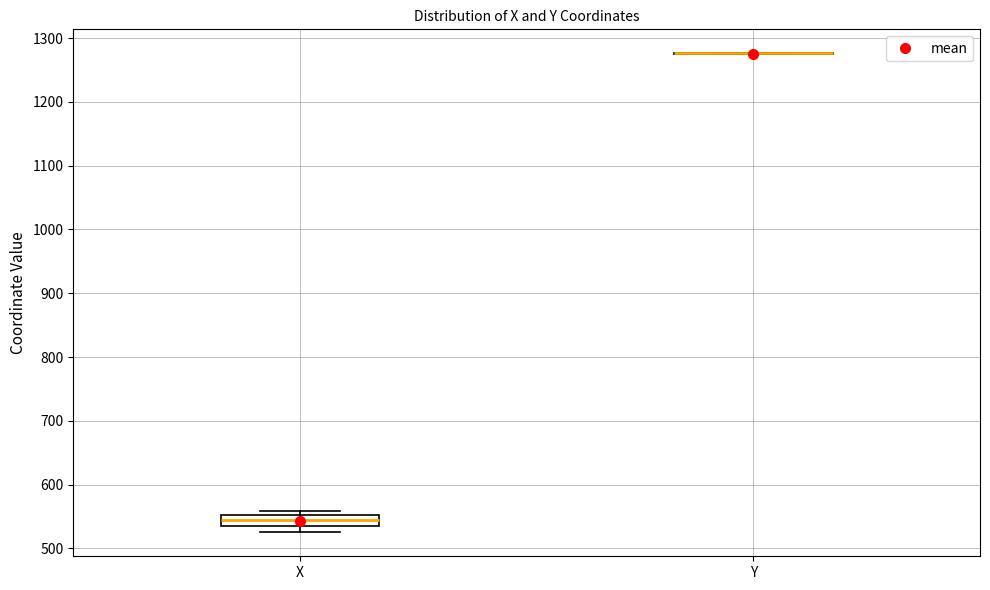

Comparing the boxes themselves (not the whiskers), which one is the tallest?

X